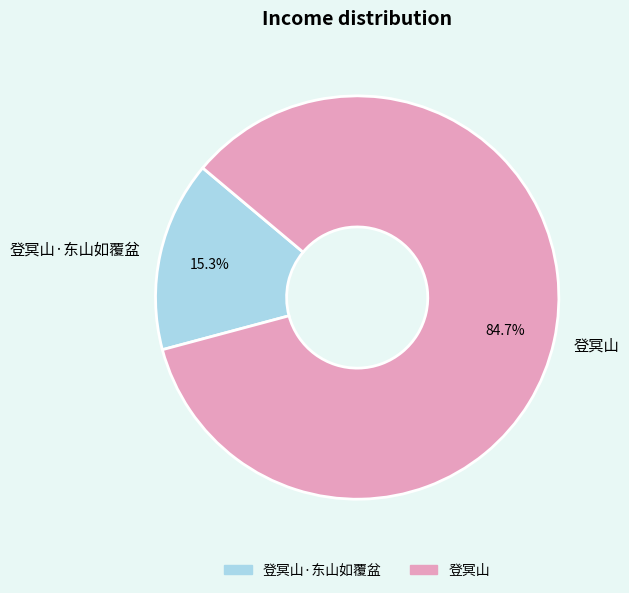

To the nearest percent, what portion does 登冥山 represent?

85%